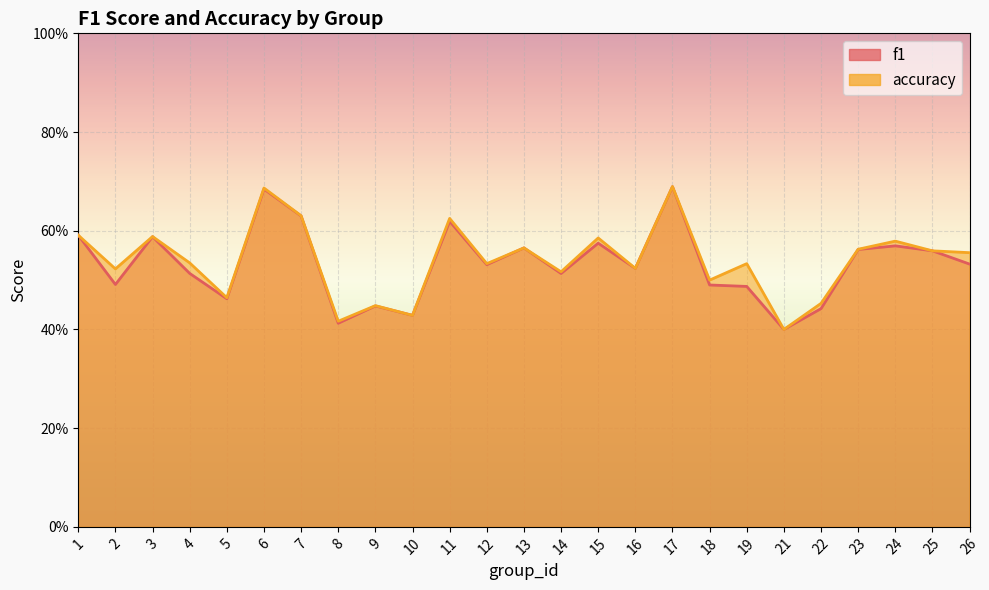

How many f1 values are between 0 and 1?

25